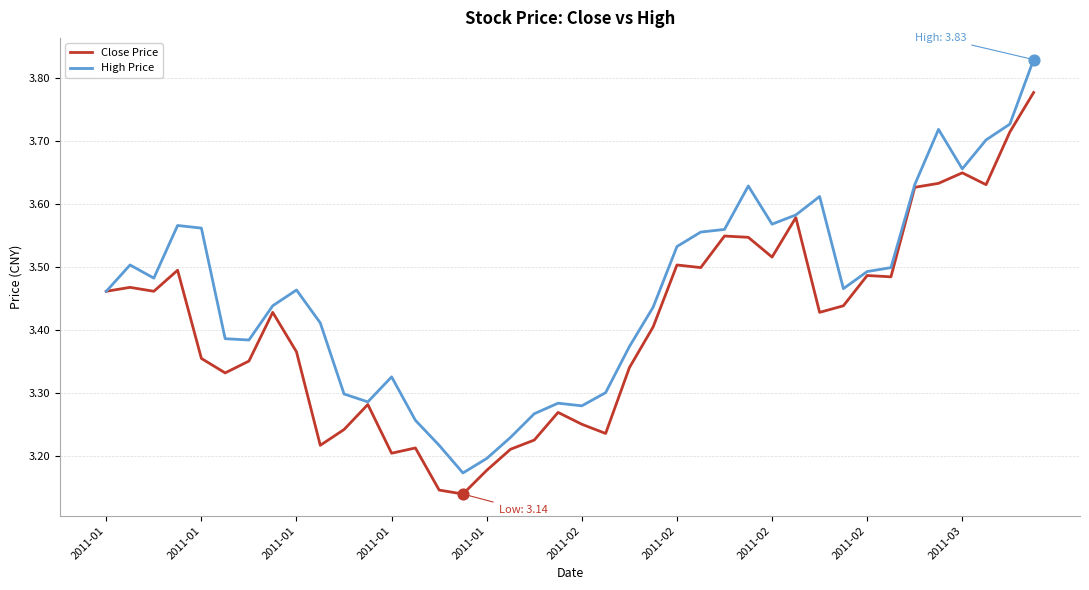

Which series has the largest total across all categories?

High Price